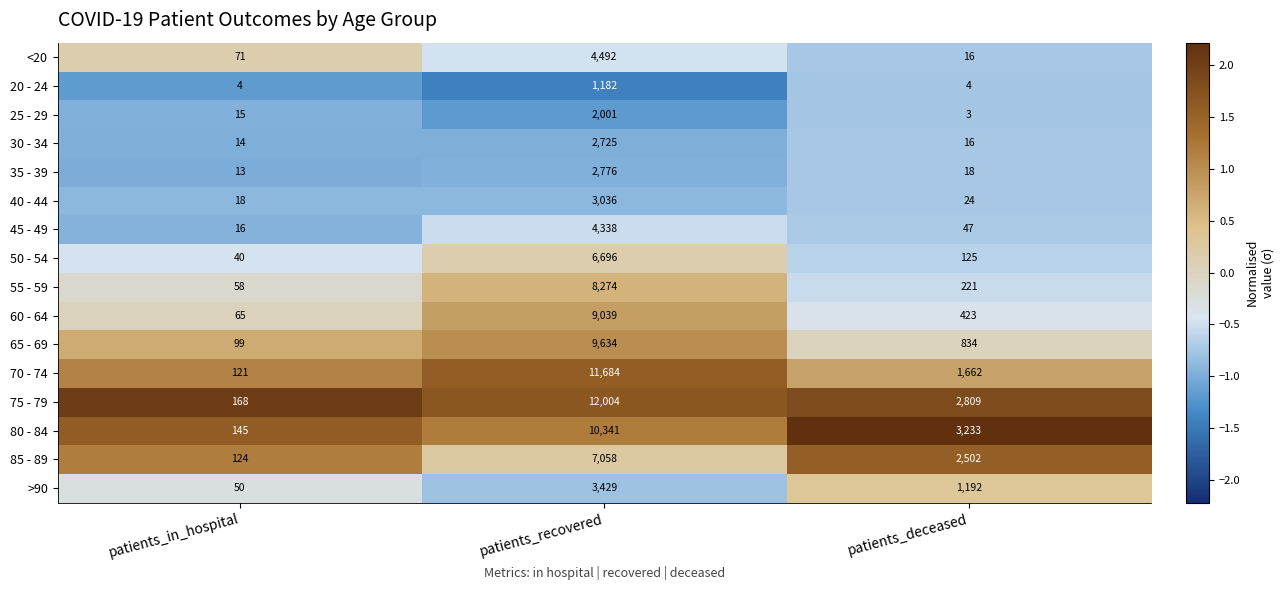

Is the value of >90 at patients_recovered greater than the value of 80 - 84 at patients_in_hospital?

Yes